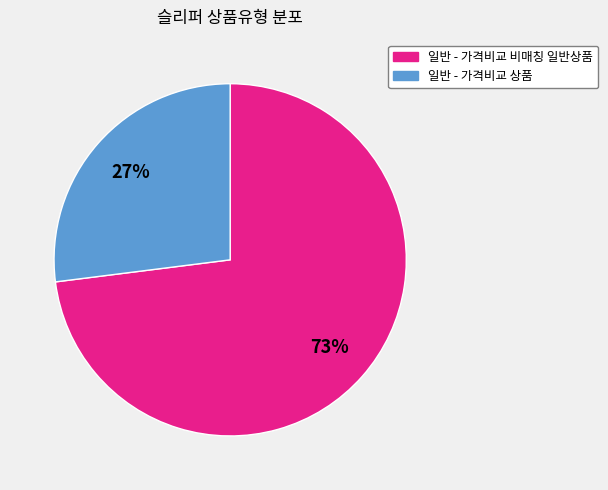

What is the ratio of the value at 일반 - 가격비교 비매칭 일반상품 to the value at 일반 - 가격비교 상품?

2.7